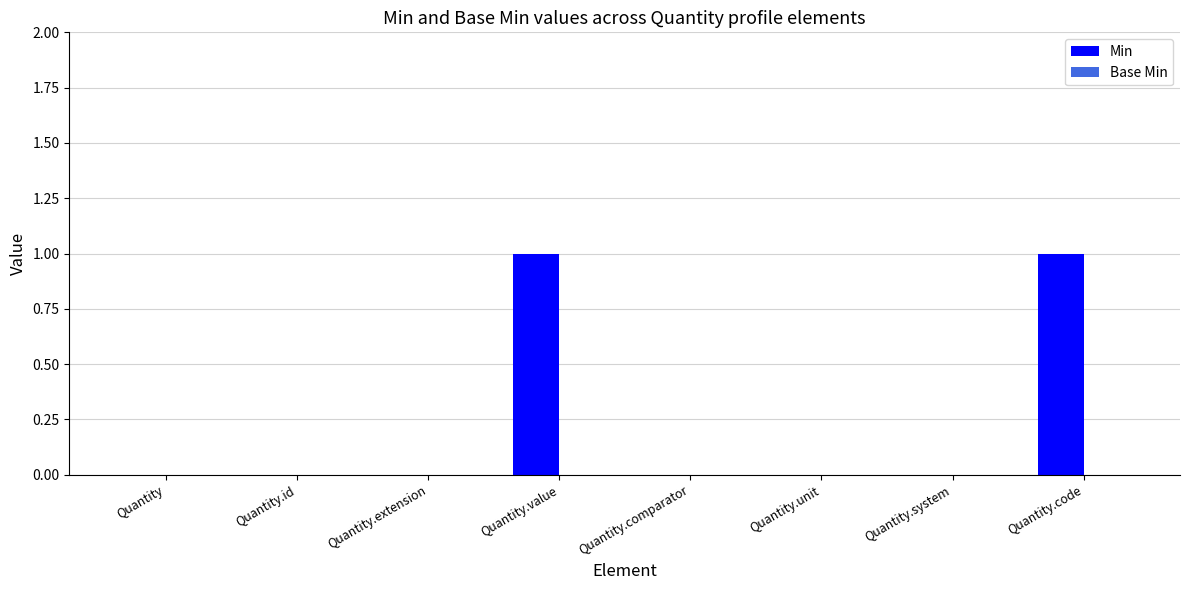

Which has a higher value, Quantity.code or Quantity.system?

Quantity.code